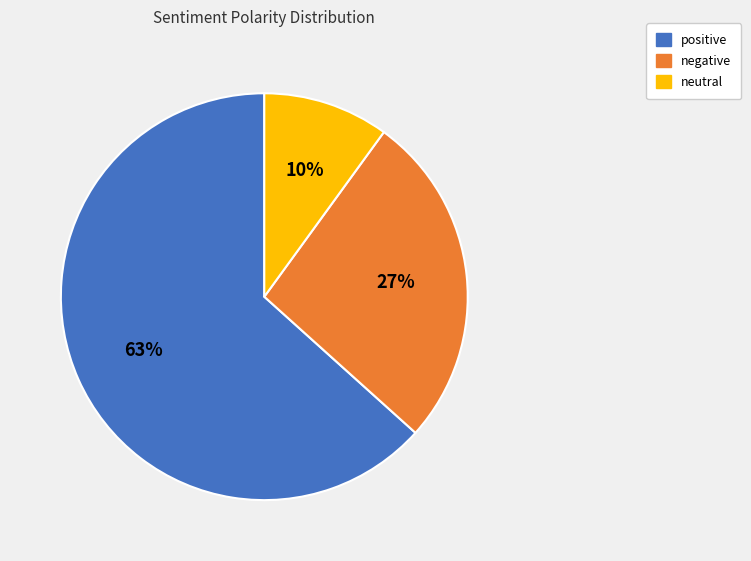

Which category has the biggest portion of the pie?

positive